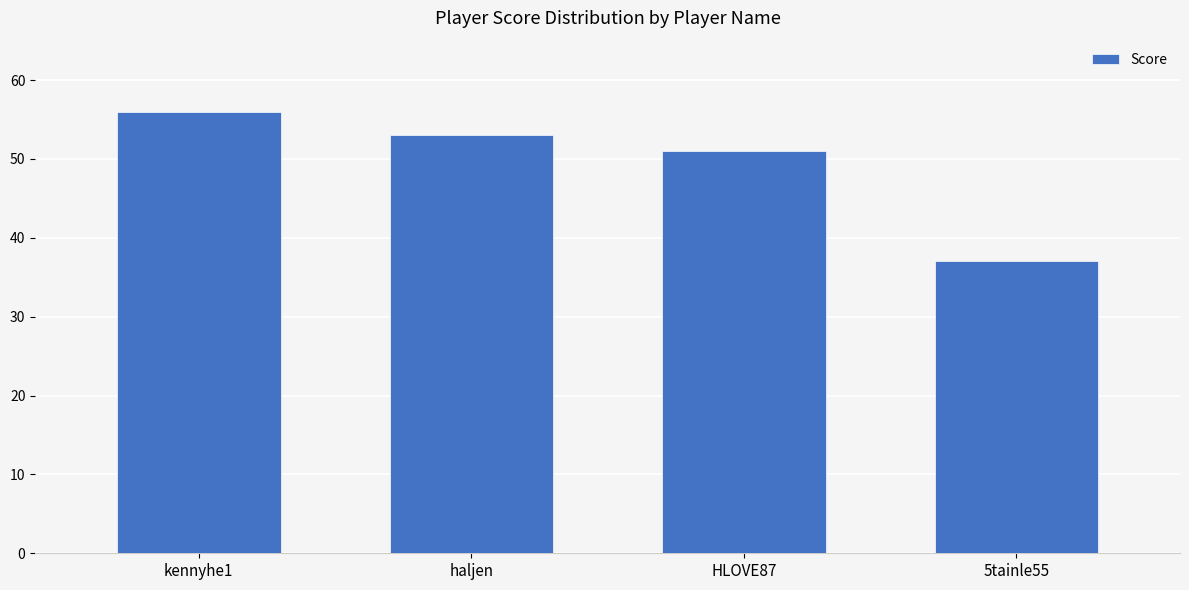

Does the chart contain any negative values?

No